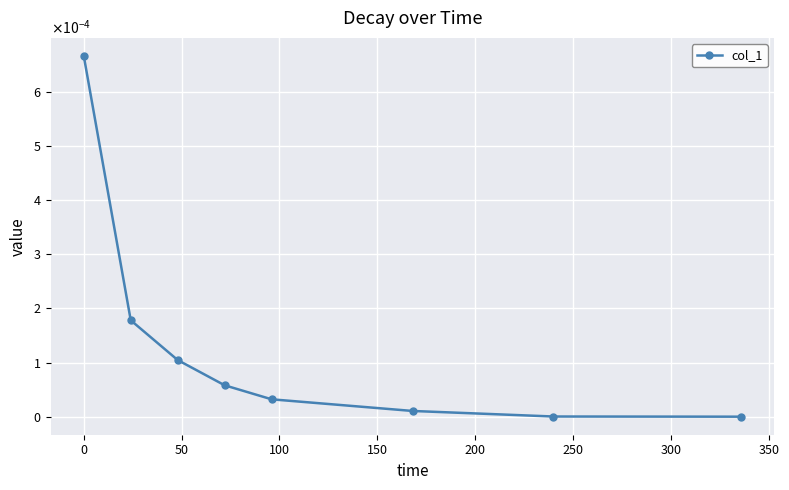

Is this an area chart (filled region under the line)?

No